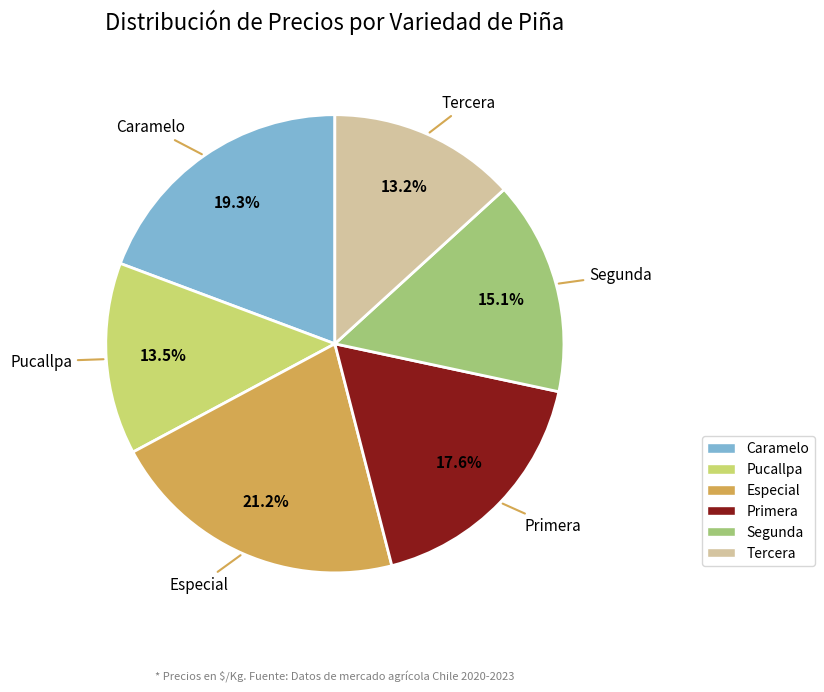

What percentage is the Primera slice, to the nearest percent?

18%